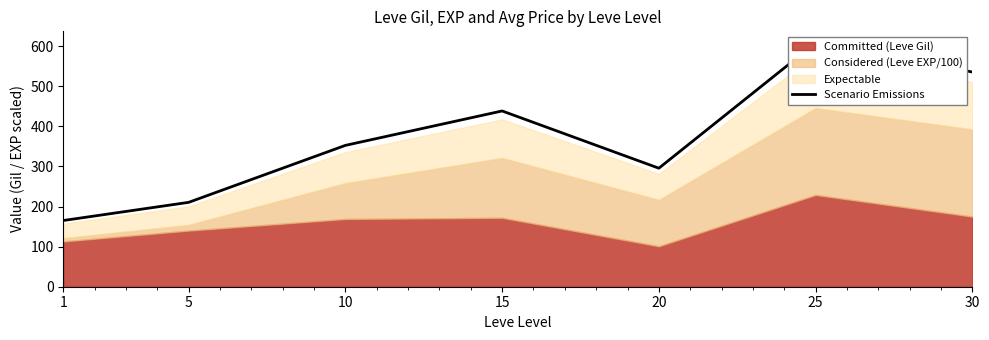

What is the approximate value at 5?

210.5